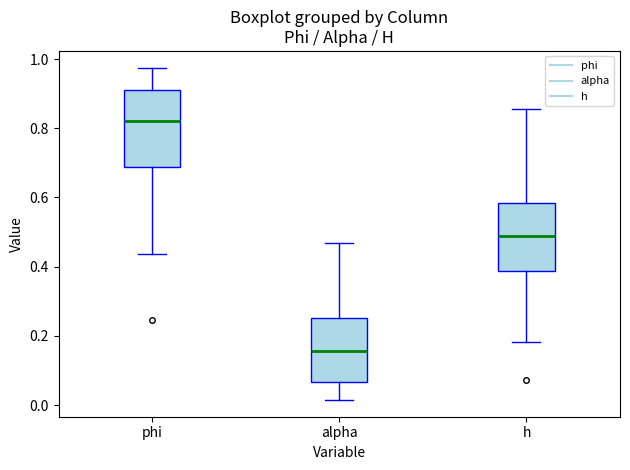

Where does the upper whisker of the box for phi end on the y-axis? The values are not printed on the chart, so give them approximately, as read against the axis.

0.98